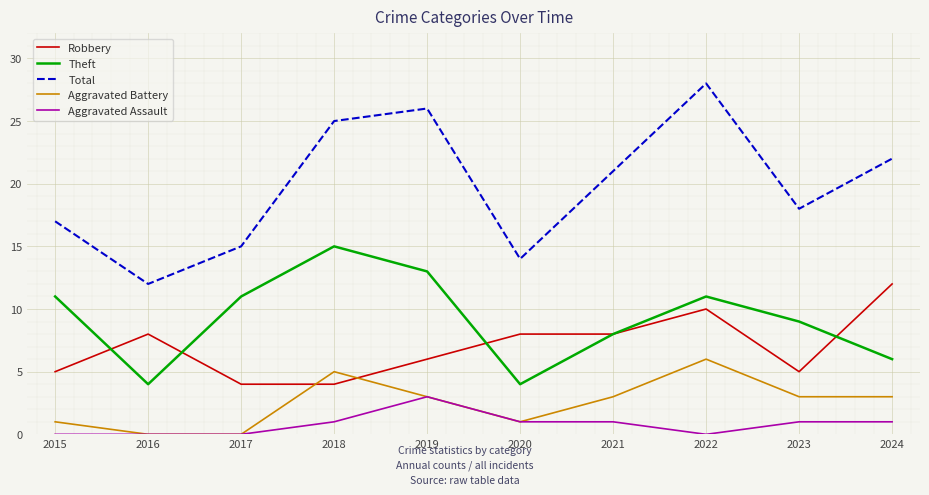

How many Aggravated Assault values are between 0 and 1?

9